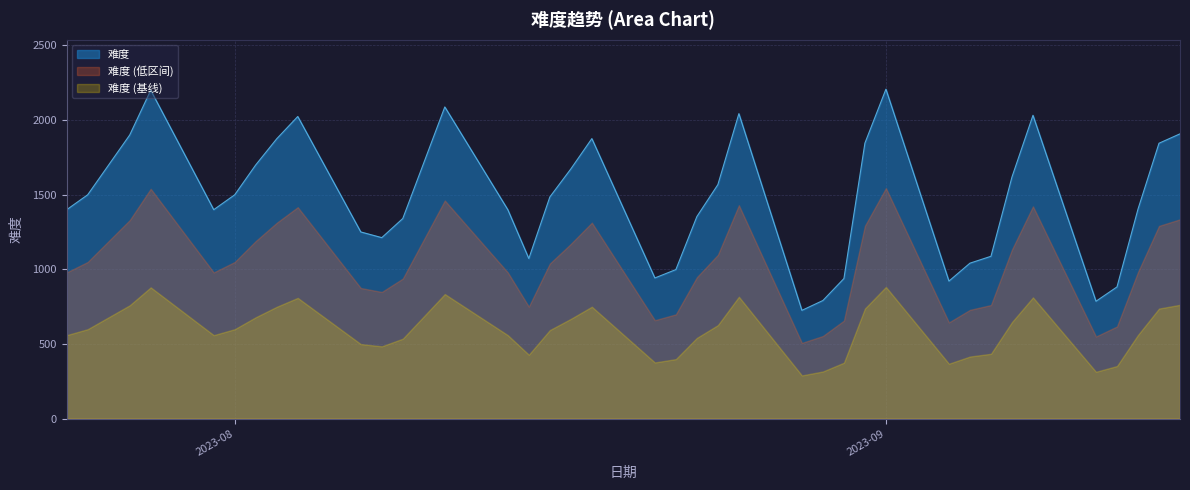

Rank the series by their average value, from lowest to highest.

难度 (基线), 难度 (低区间), 难度